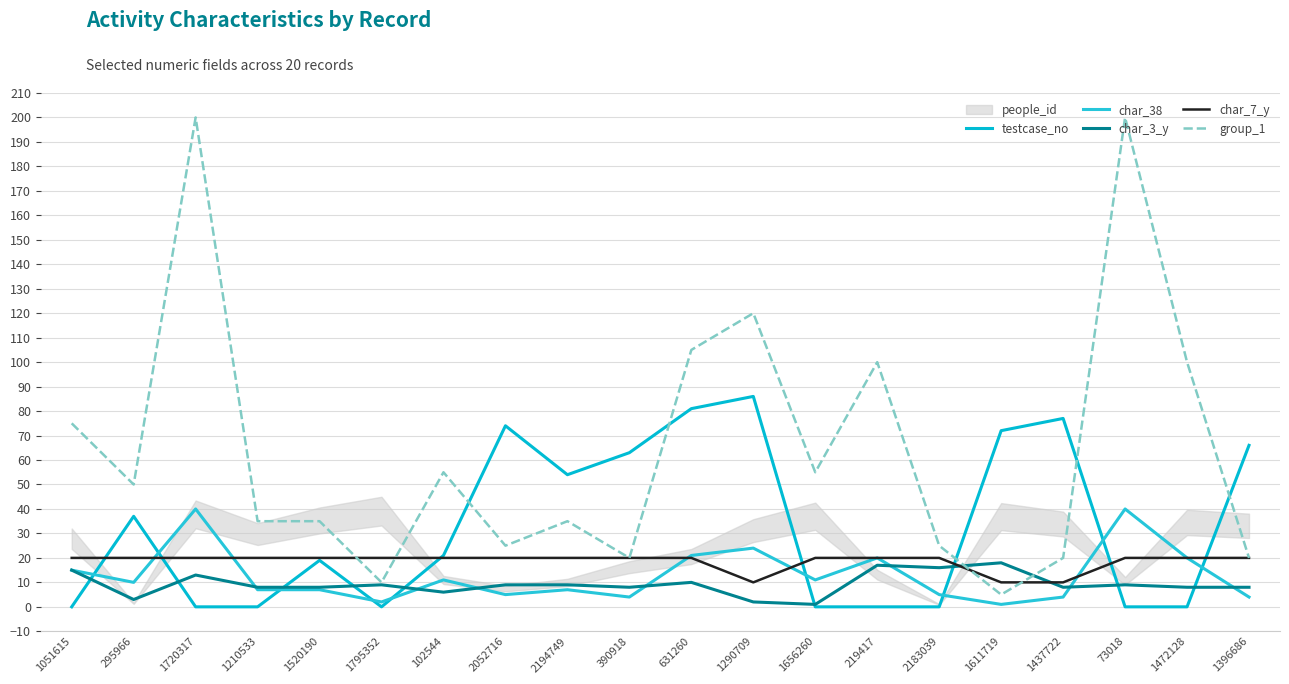

At which category does char_3_y reach its first local valley?

295966